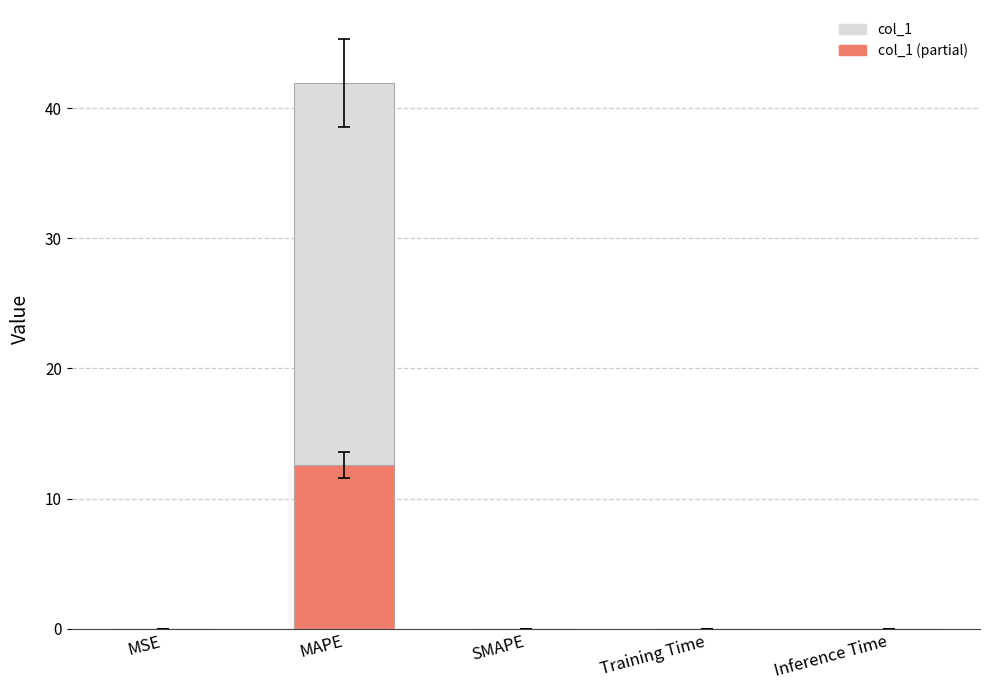

At which label is col_1 (partial) closest to 6?

Training Time